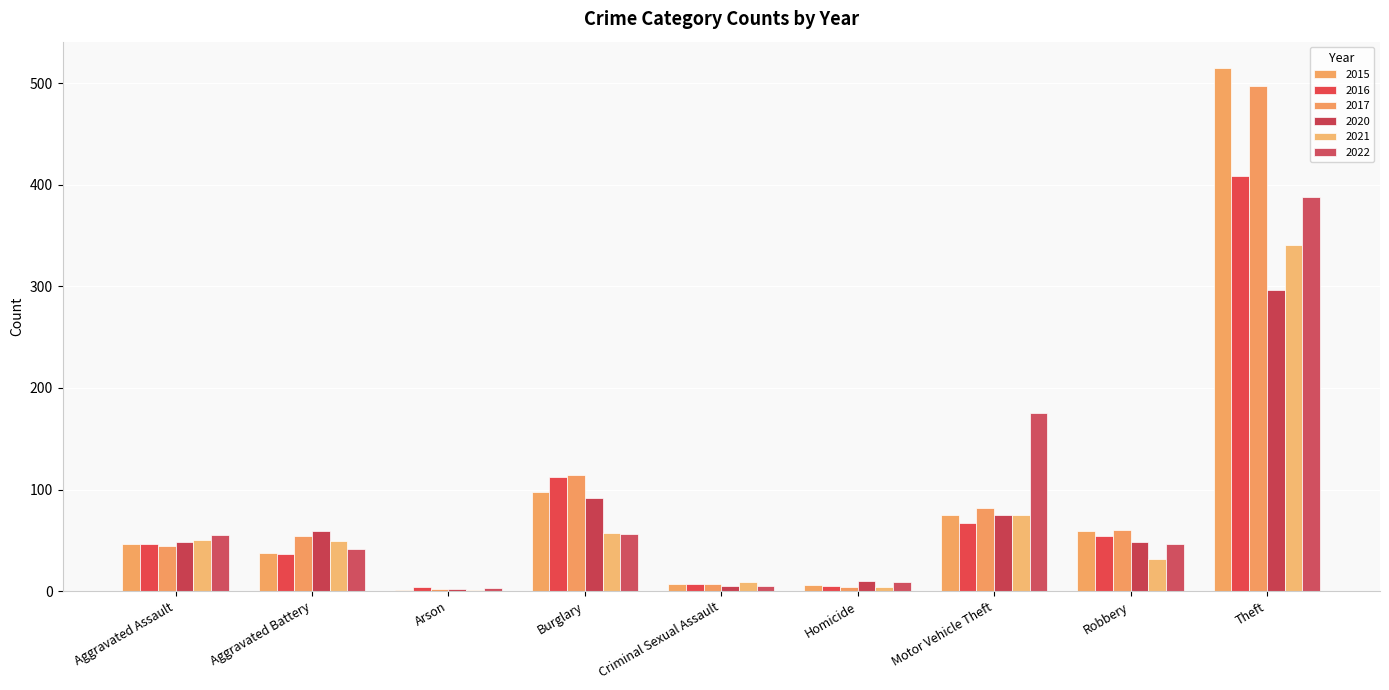

Rank the series by their maximum value, from lowest to highest.

2020, 2021, 2022, 2016, 2017, 2015